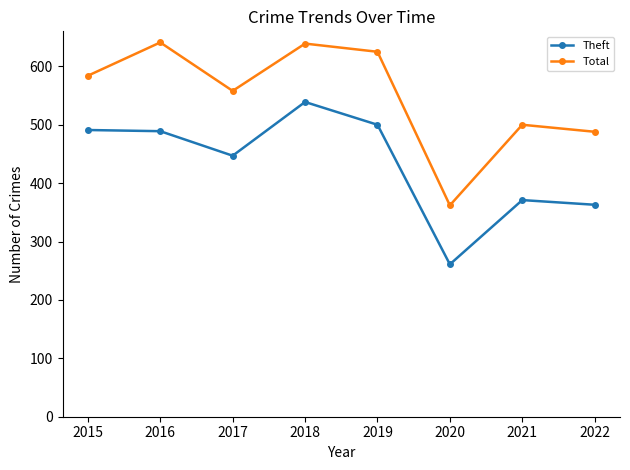

What is the difference between the maximum and minimum values in the Total series?

279